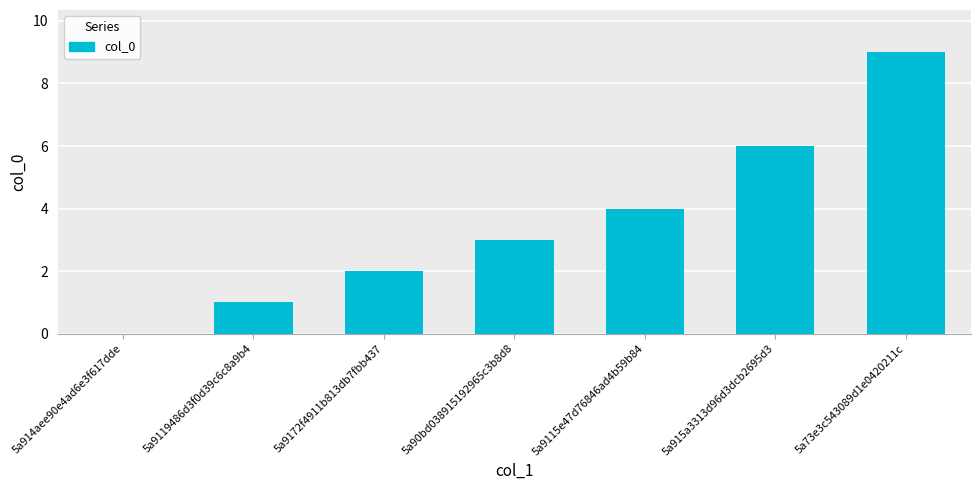

Which label corresponds to the largest value in the chart?

5a73e3c543089d1e0420211c